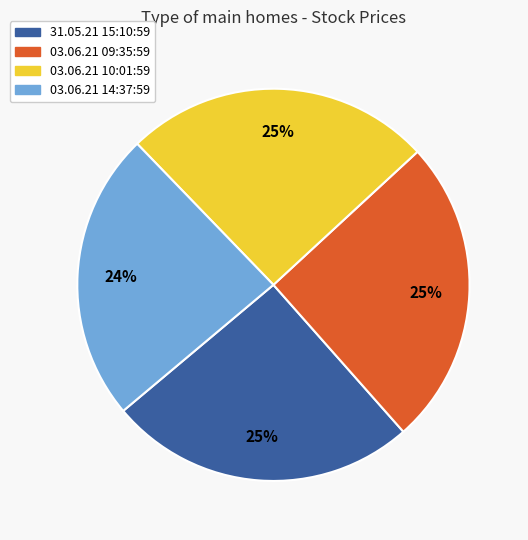

To the nearest percent, what is the average slice percentage?

25%